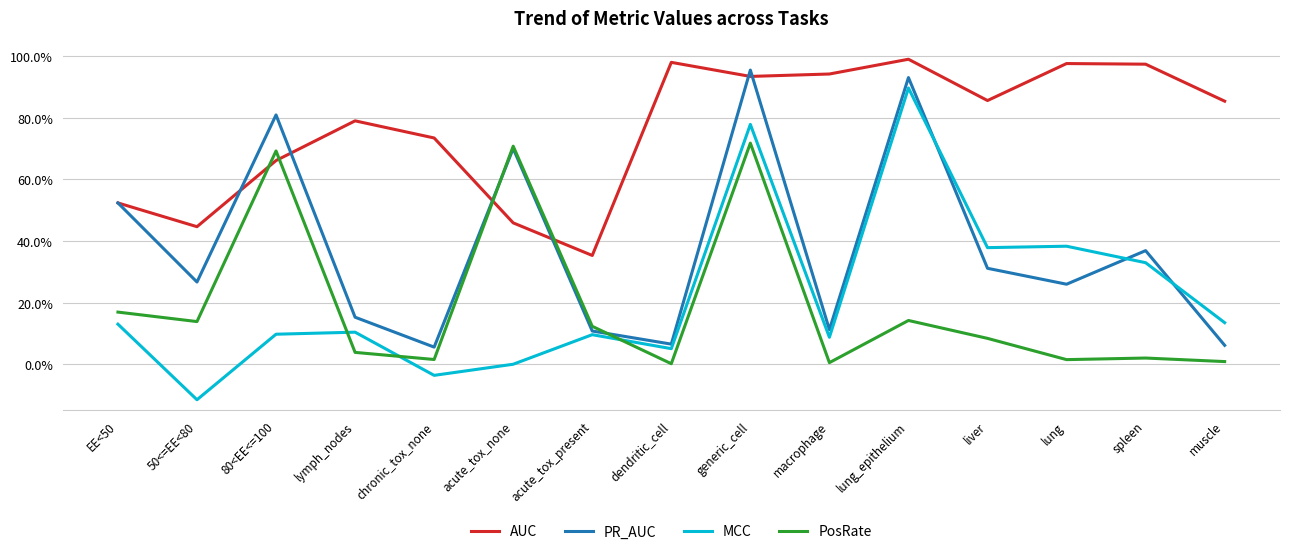

What is the spread (max minus min) of values at dendritic_cell?

1.0